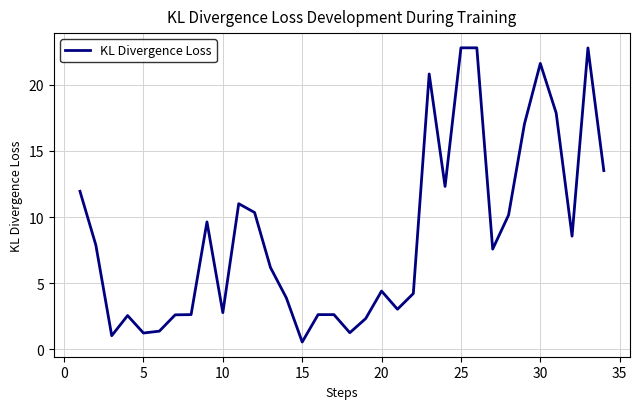

How many lines are shown in the chart?

1